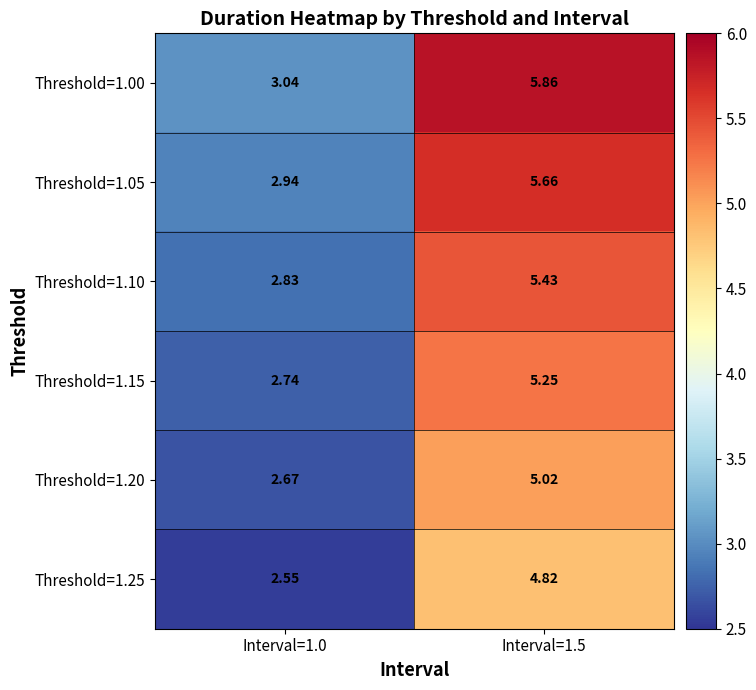

At which category is the sum across all series the highest?

Interval=1.5